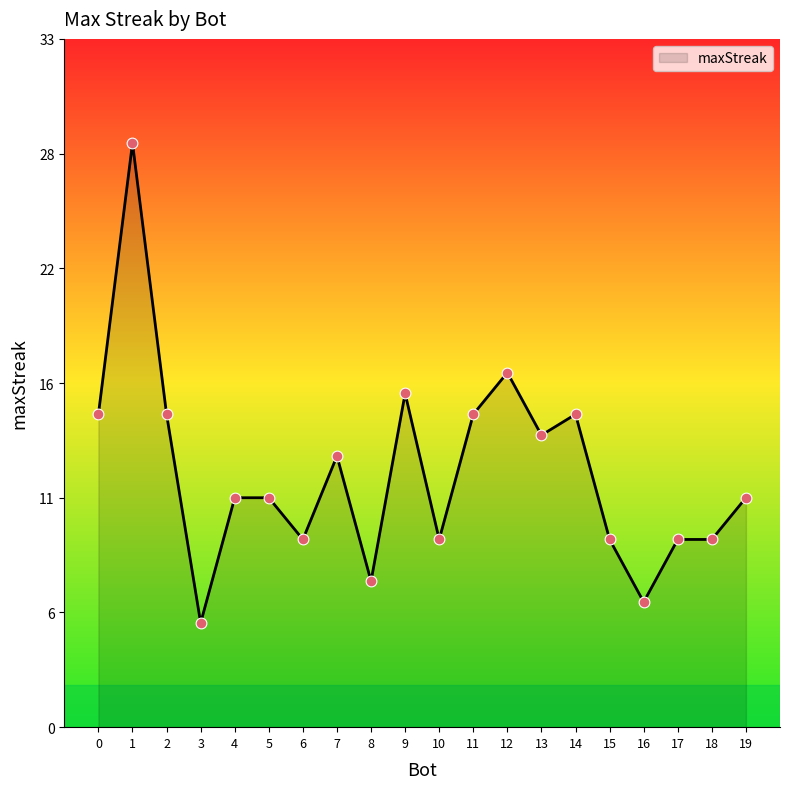

Which has a higher value, 19 or 12?

12